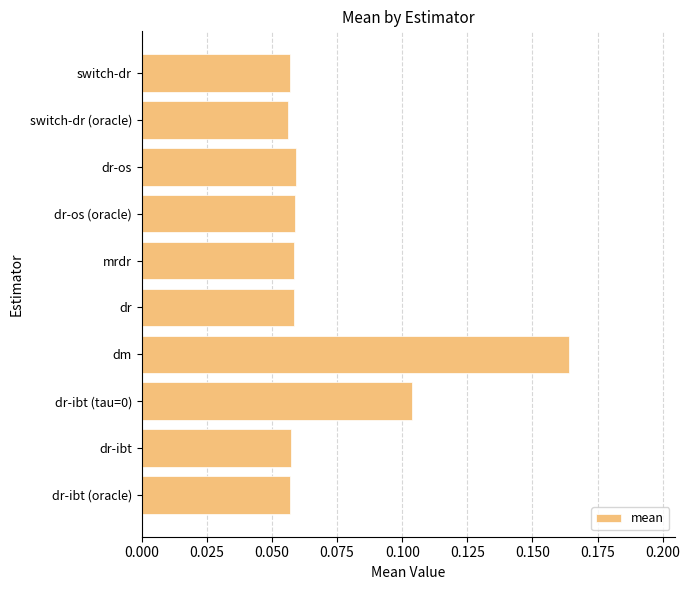

Between dm and dr-ibt (tau=0), which is larger?

dm